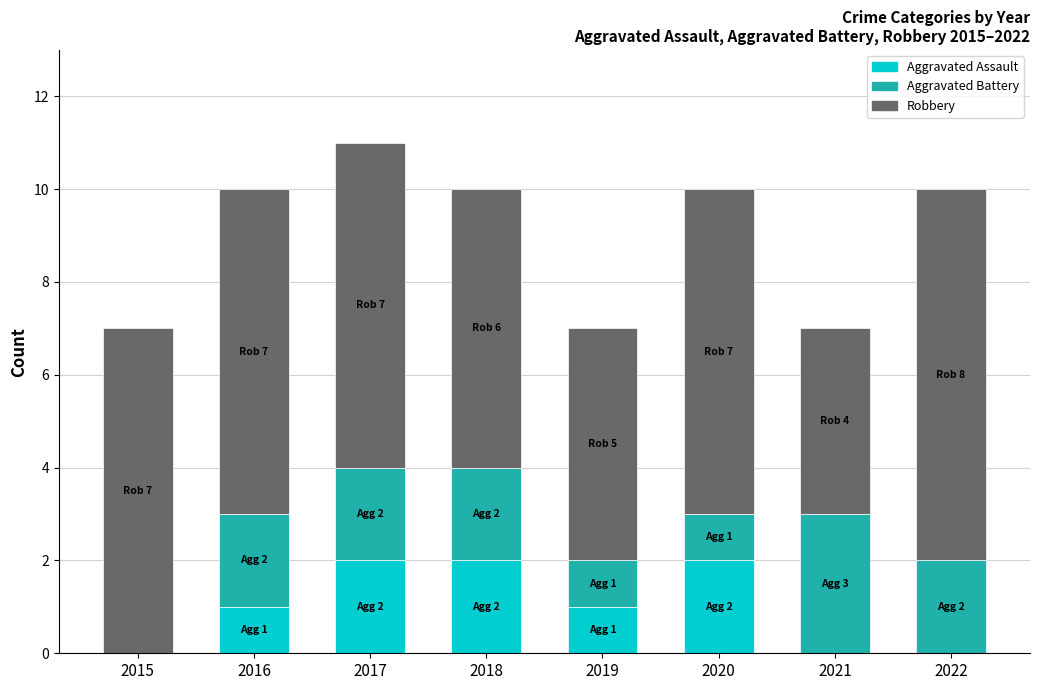

How many data points does each series have?

8